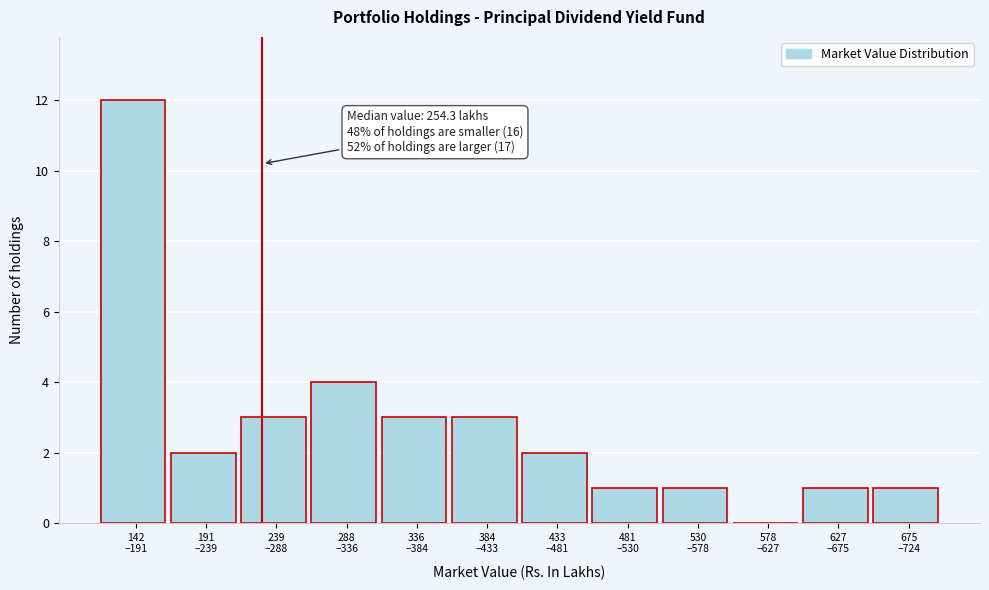

What is the maximum value shown in the chart?

12